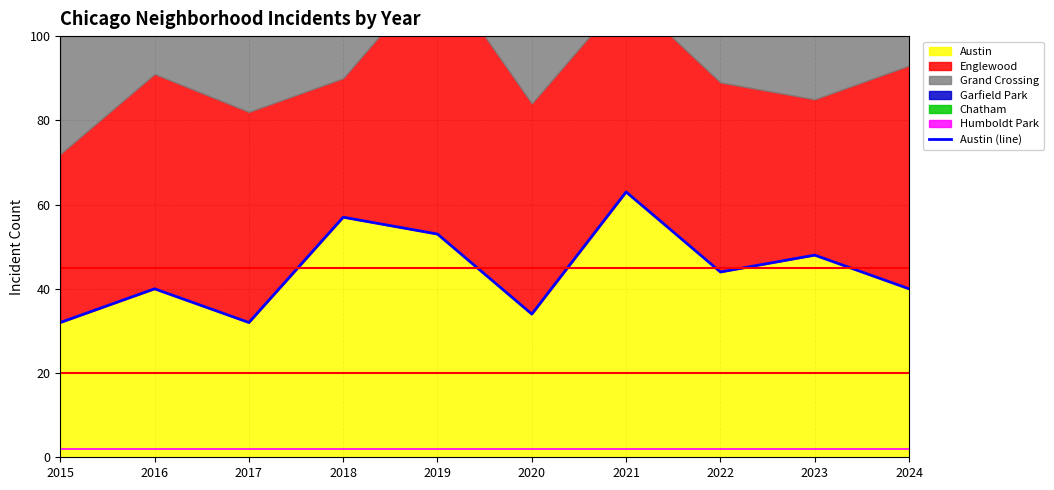

What is the difference between the maximum and minimum values?

31